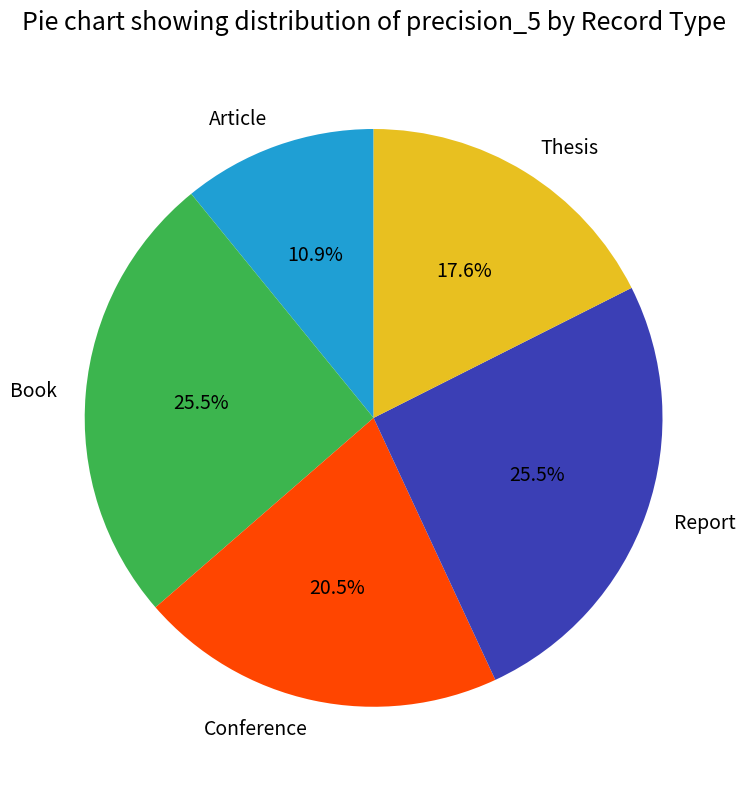

How many segments does this pie chart have?

5